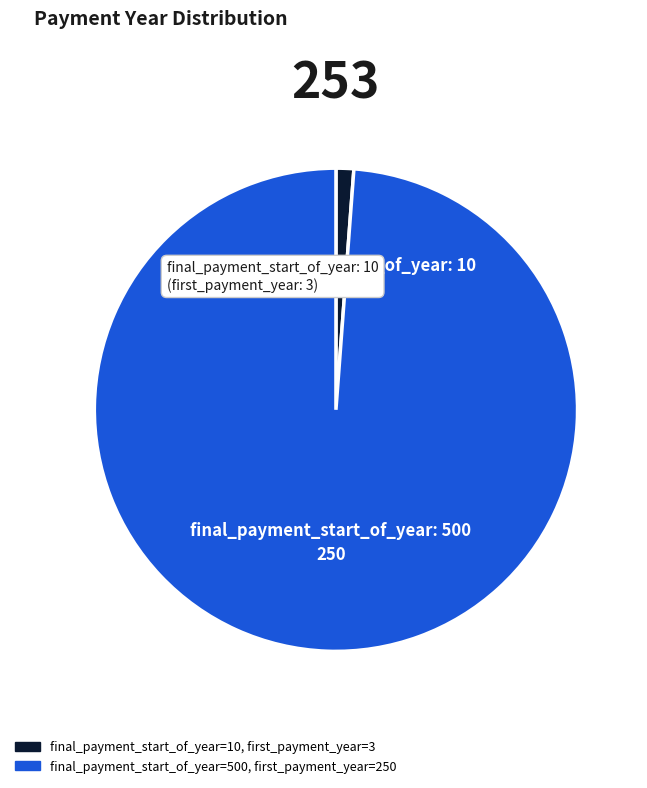

Does any single category account for the majority?

Yes